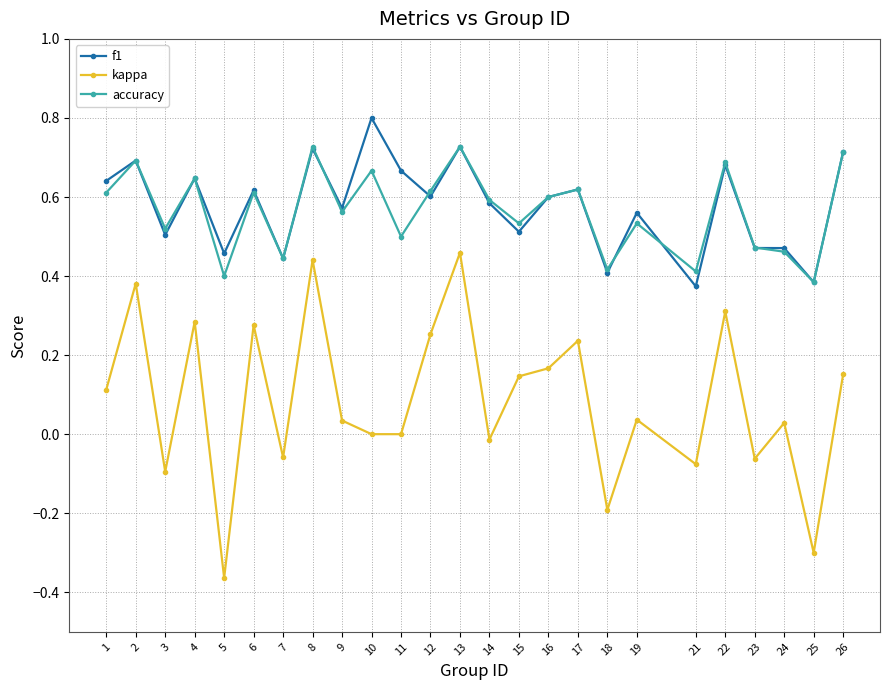

How many lines are shown in the chart?

3